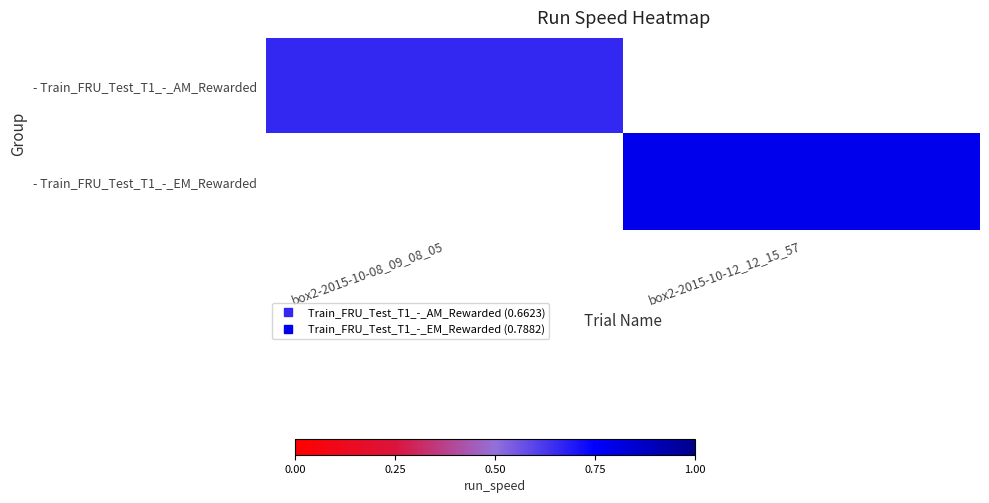

Where does the - Train_FRU_Test_T1_-_EM_Rewarded series first go above 0?

box2-2015-10-12_12_15_57